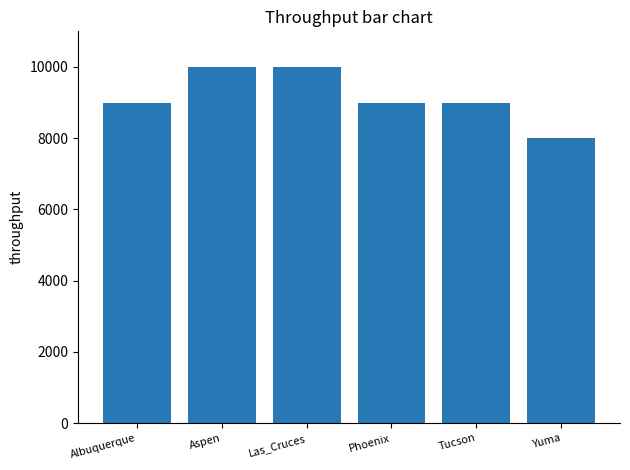

Between Phoenix and Yuma, which is larger?

Phoenix